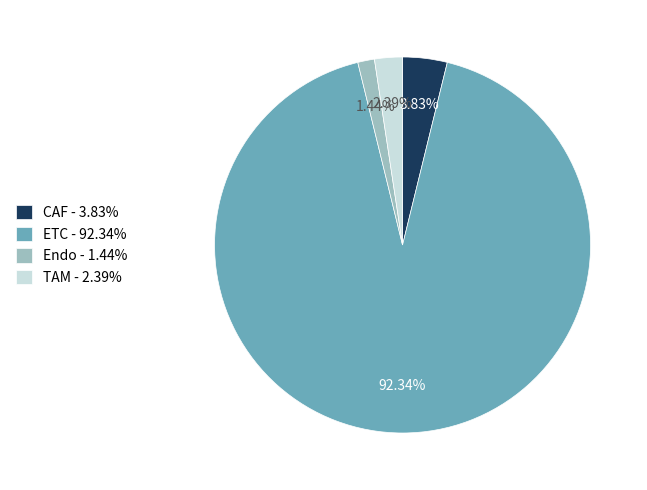

Approximately how many times larger is the value at Endo compared to TAM?

0.6